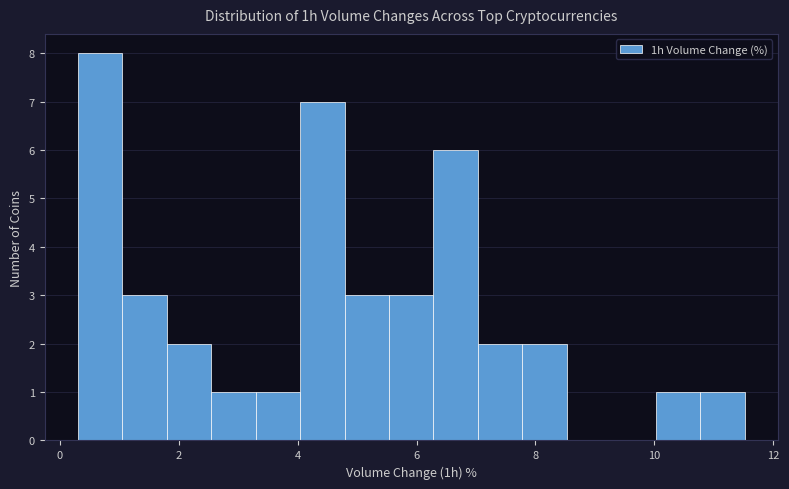

Around what value on the x-axis is the tallest bar? Give the approximate position of its centre, as read against the axis.

0.6